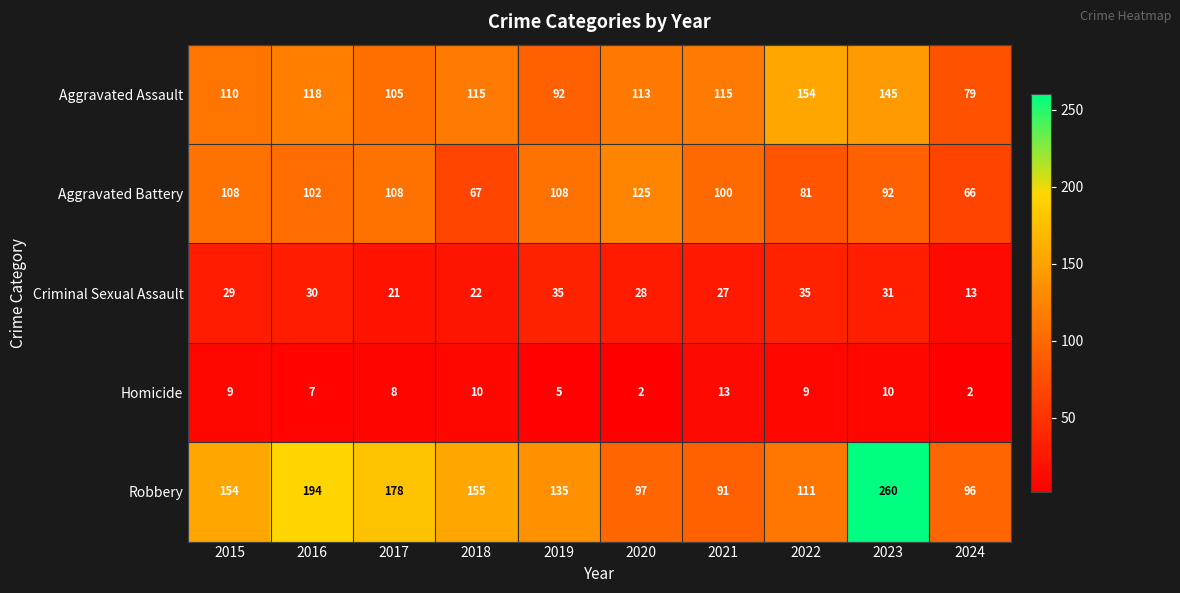

Which series has the largest total across all categories?

Robbery